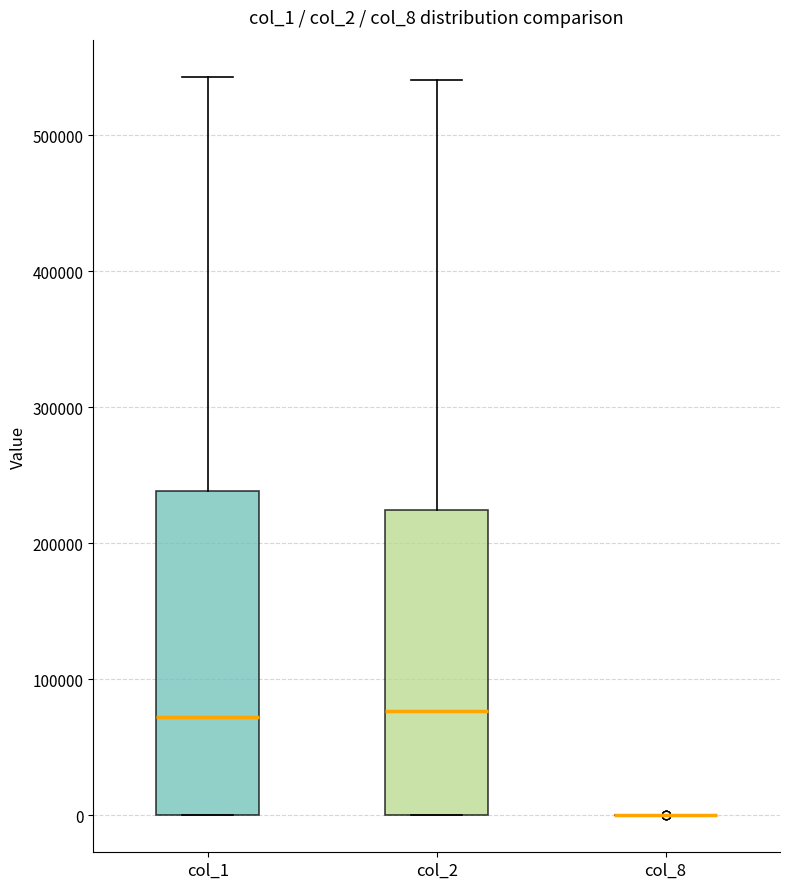

Where does the upper whisker of the box for col_1 end on the y-axis? The values are not printed on the chart, so give them approximately, as read against the axis.

540000